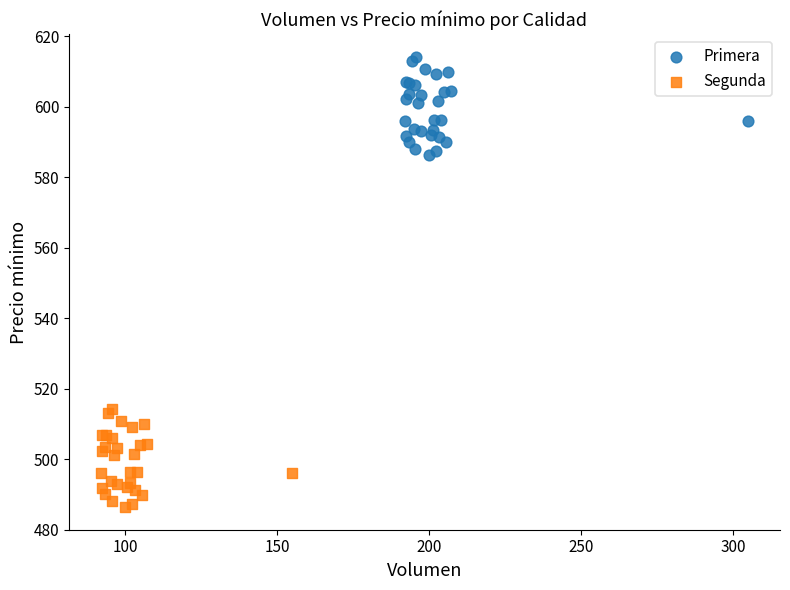

What are all the series names shown in the legend?

Primera, Segunda